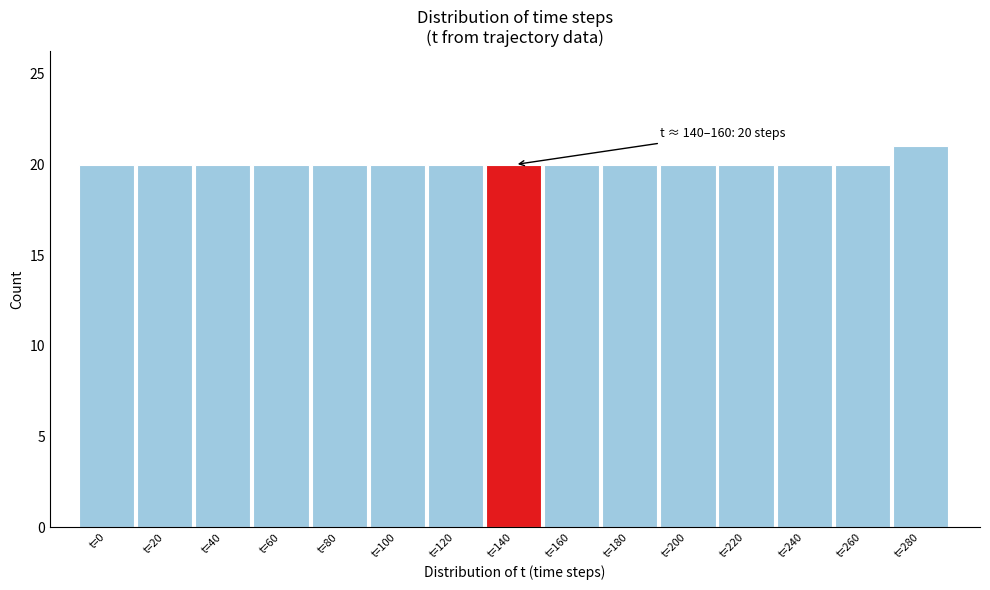

Reading right to left, extract all data points from this chart.

t=280=21	t=260=20	t=240=20	t=220=20	t=200=20	t=180=20	t=160=20	t=140=20	t=120=20	t=100=20	t=80=20	t=60=20	t=40=20	t=20=20	t=0=20